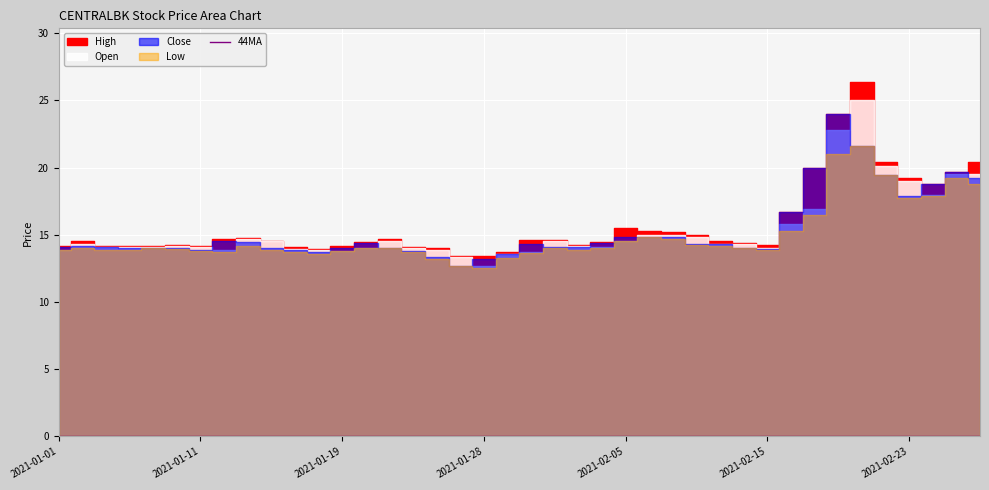

What is the highest value of the Open series?

25.0